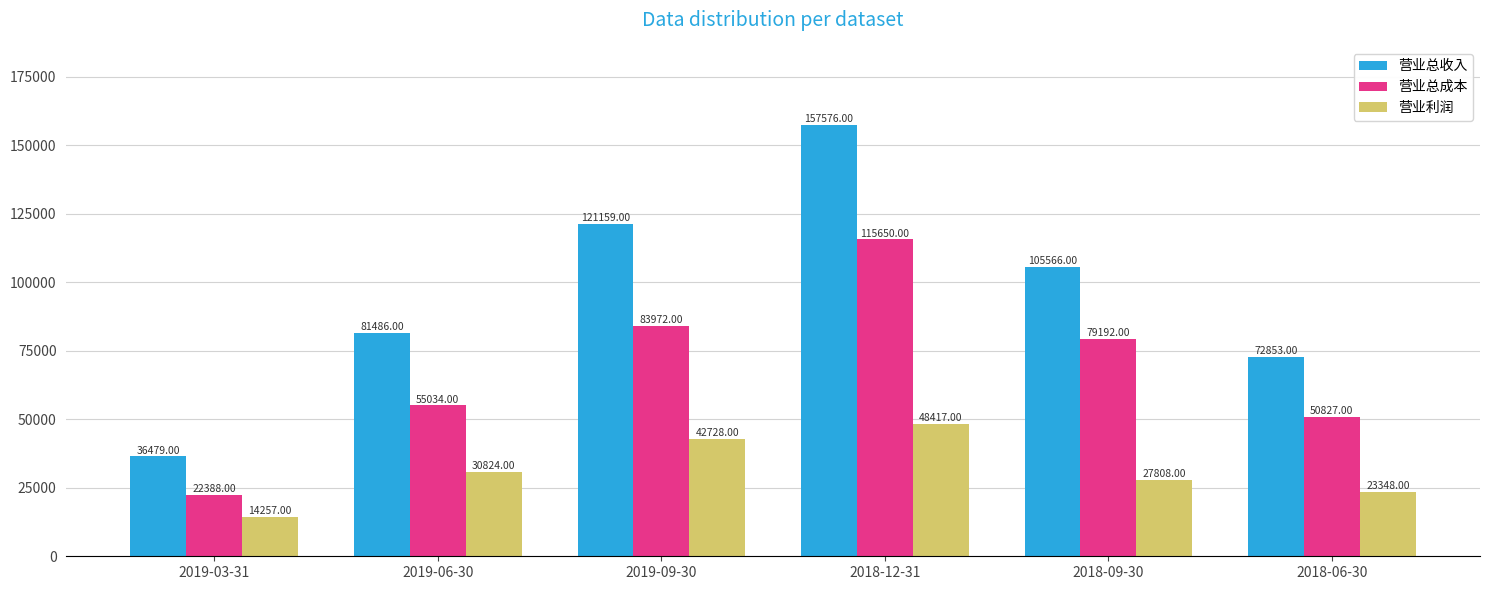

Is it true that 营业利润 equals 3487 at 2019-03-31?

False